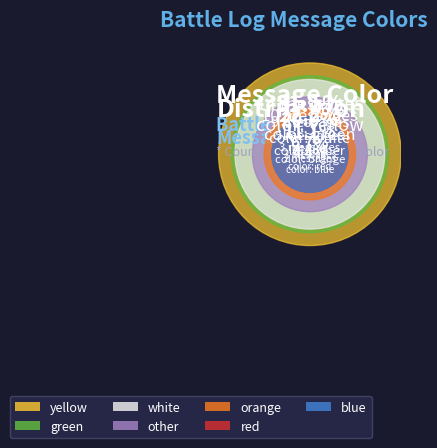

The yellow slice represents 31% of the pie. True or false?

True